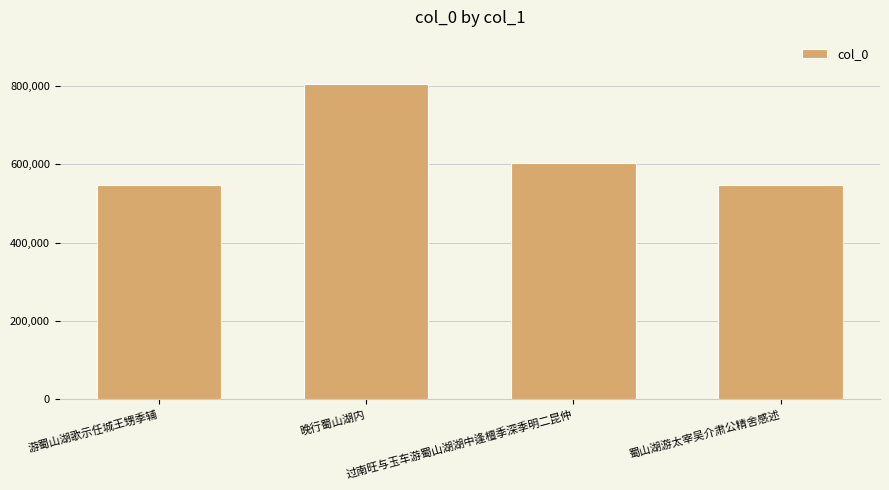

What is the value of the 4th bar from the left?

547076